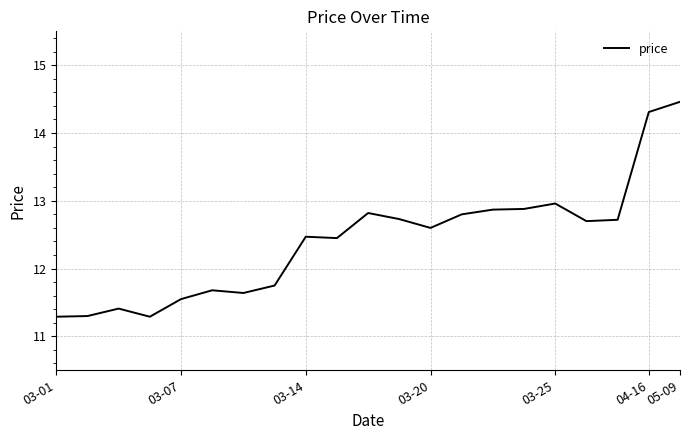

What is the minimum value shown in the chart?

11.3